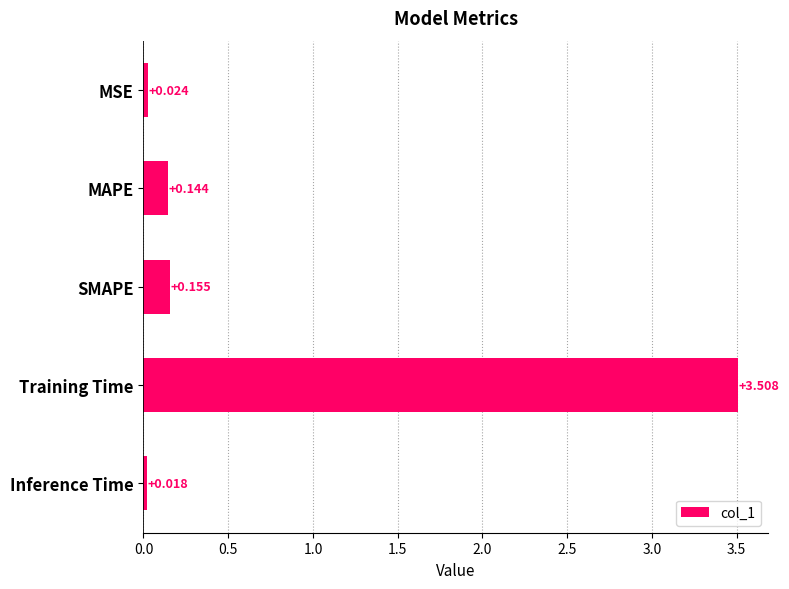

Rank the categories by value from highest to lowest.

Training Time, SMAPE, MAPE, MSE, Inference Time